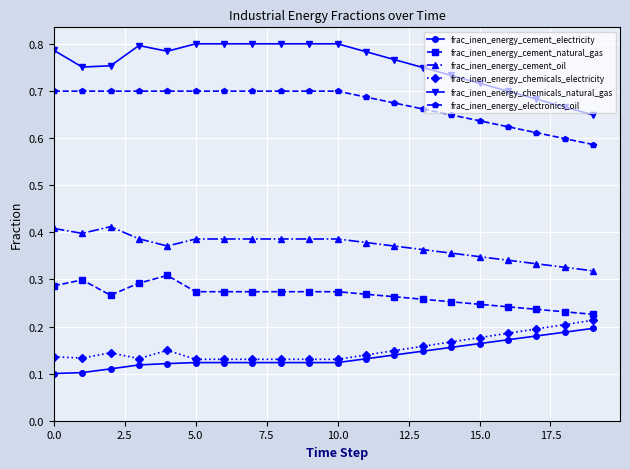

Count the frac_inen_energy_cement_oil values in the range 0 to 1.

20